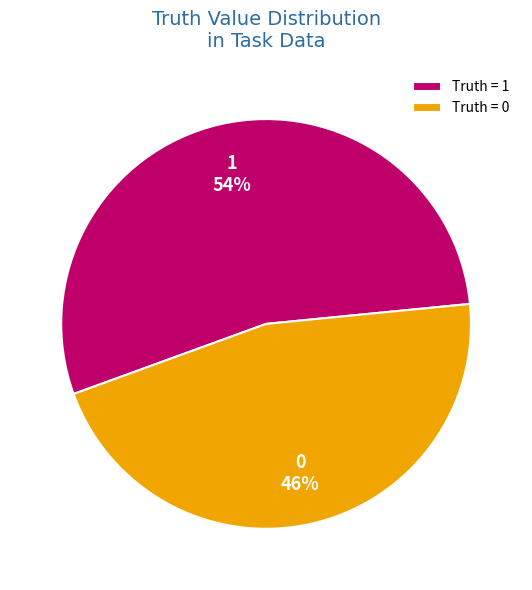

To the nearest percent, what is the average slice percentage?

50%